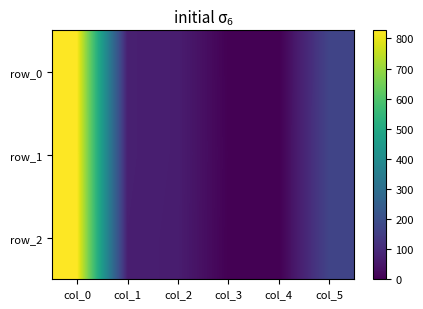

What is the difference between the row_2 values at col_2 and col_4?

66